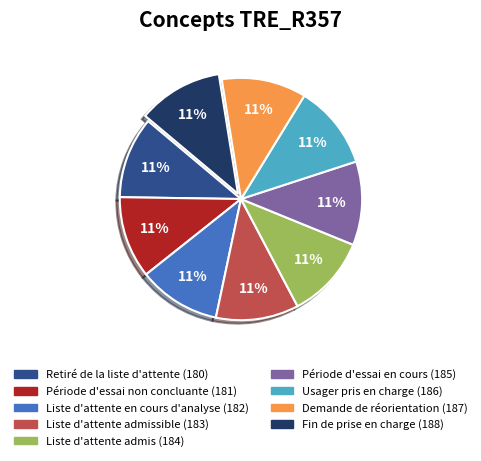

To the nearest percent, what is the average slice percentage?

11%